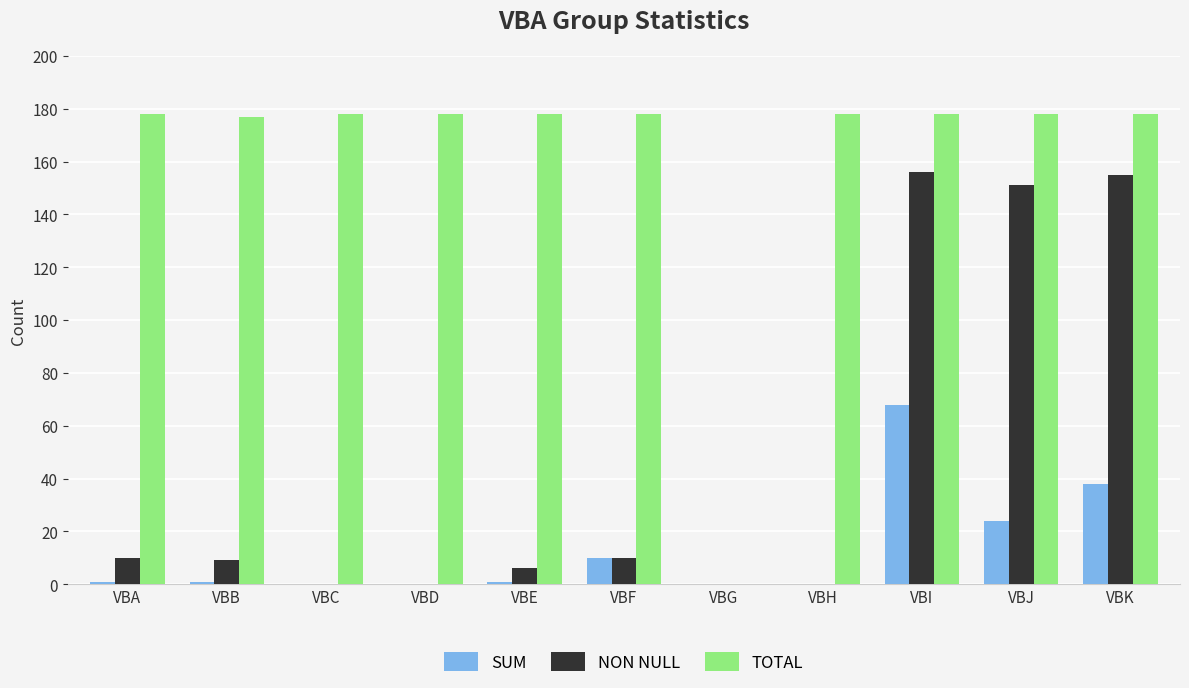

What are all the series names shown in the legend?

SUM, NON NULL, TOTAL